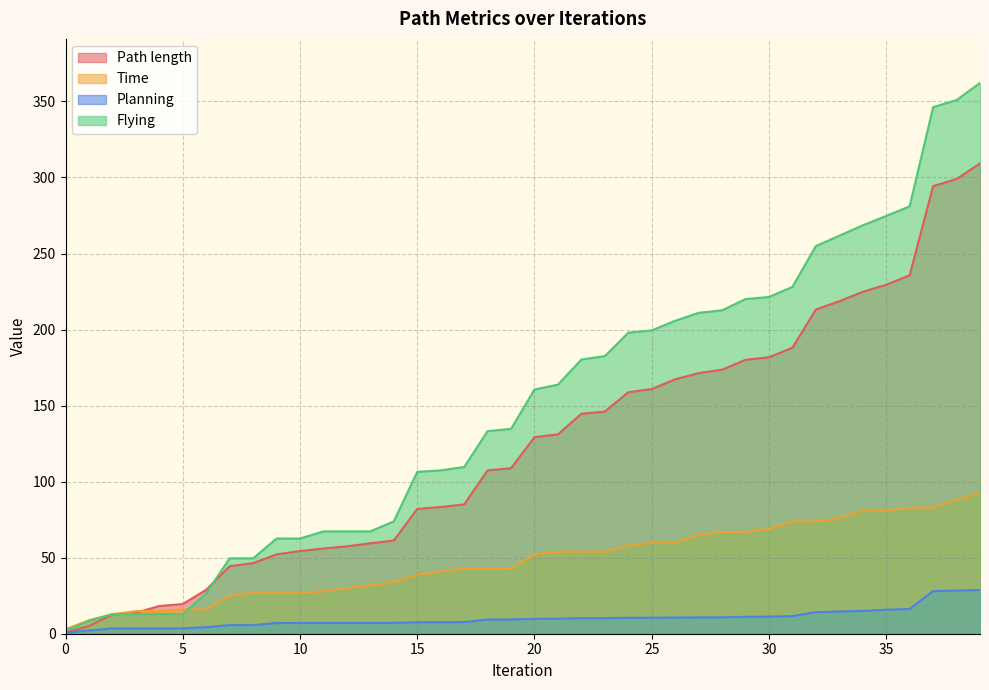

How many series are shown in this chart?

4